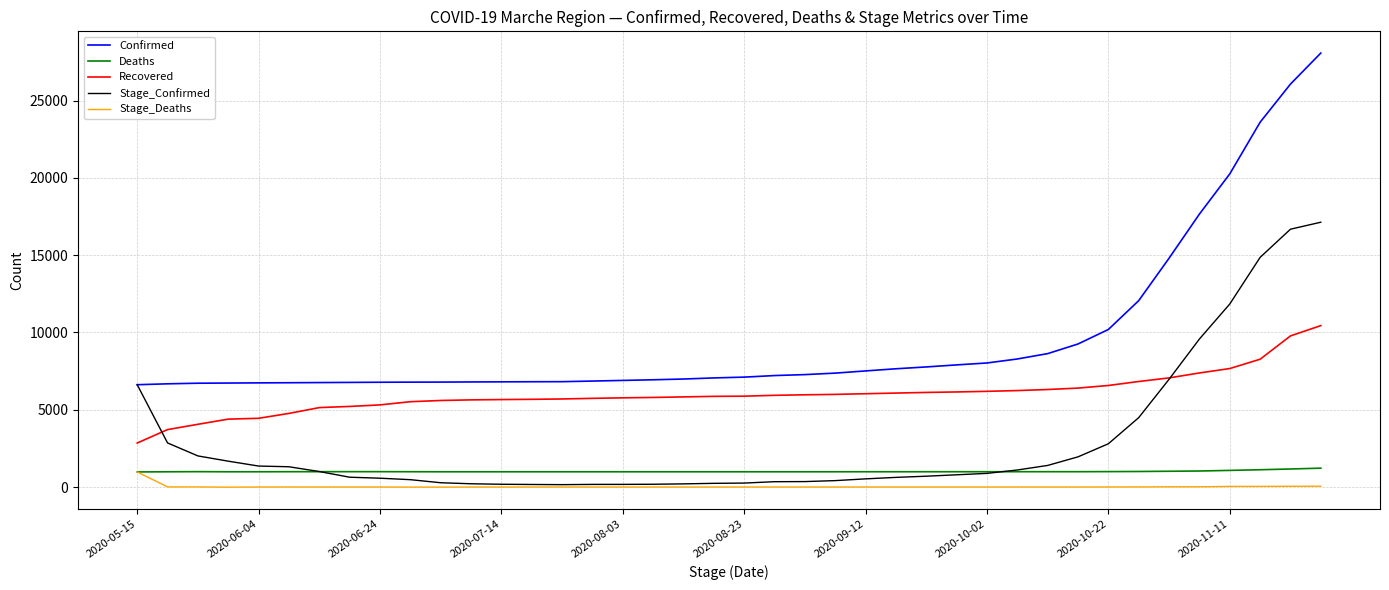

Which series has the largest total across all categories?

Confirmed